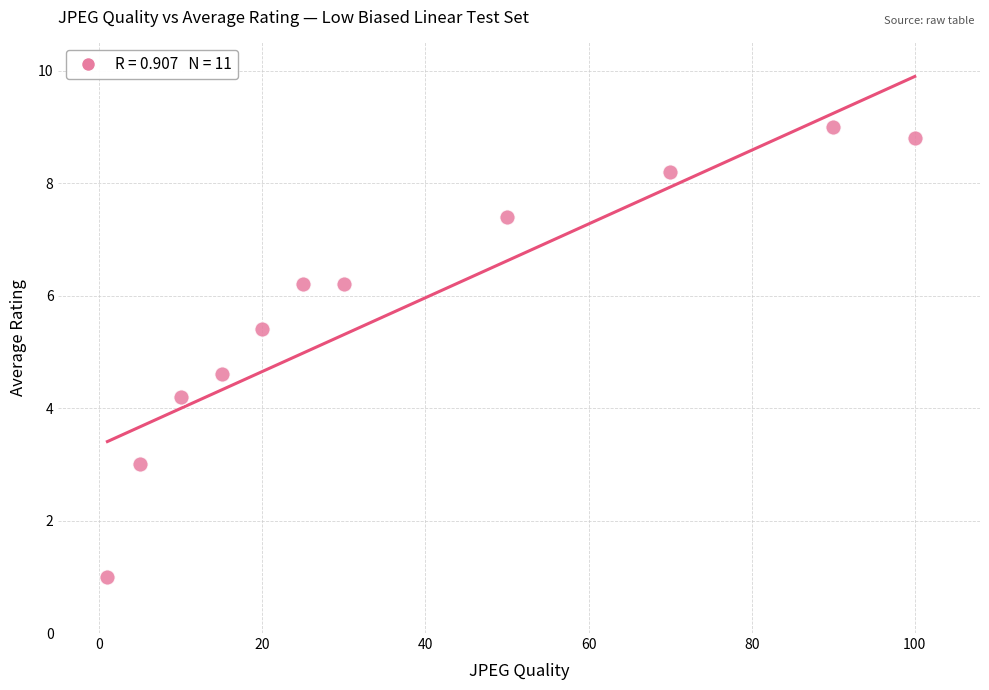

What is the range of Y values (max minus min)?

8.0